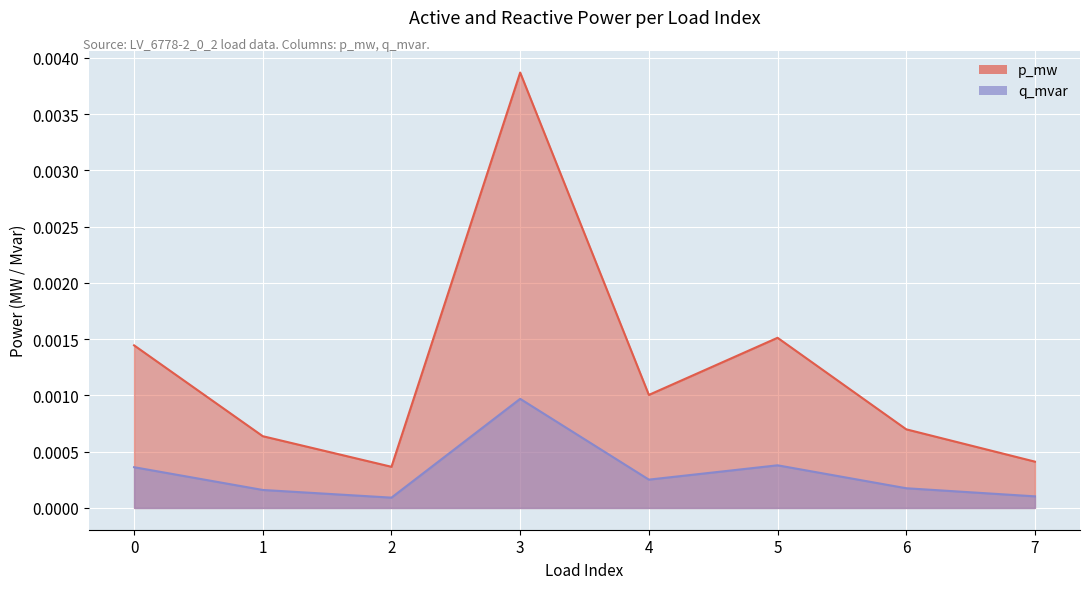

True or false: q_mvar and p_mw cross at least once.

False